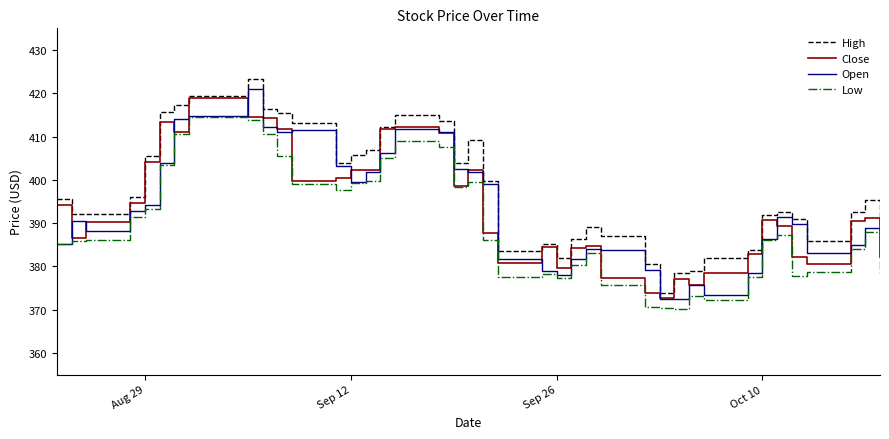

Rank the series by their maximum value, from highest to lowest.

High, Open, Close, Low